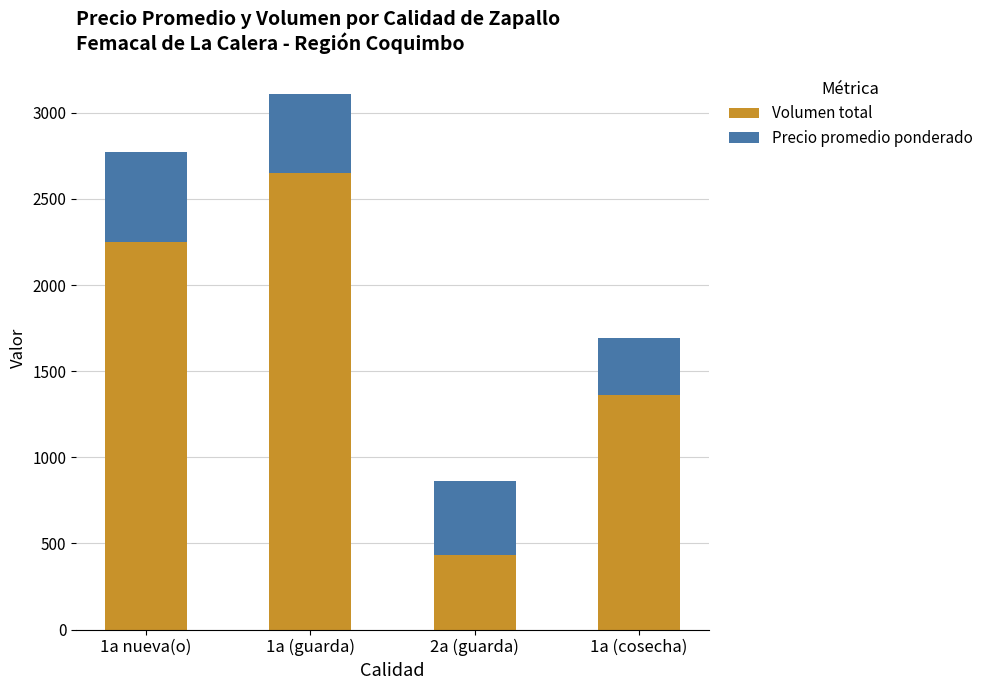

Rank the categories by Volumen total value from highest to lowest.

1a (guarda), 1a nueva(o), 1a (cosecha), 2a (guarda)